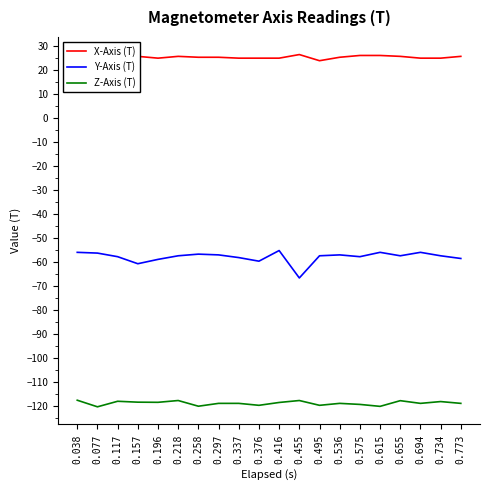

Which series has the largest range (max minus min)?

Y-Axis (T)